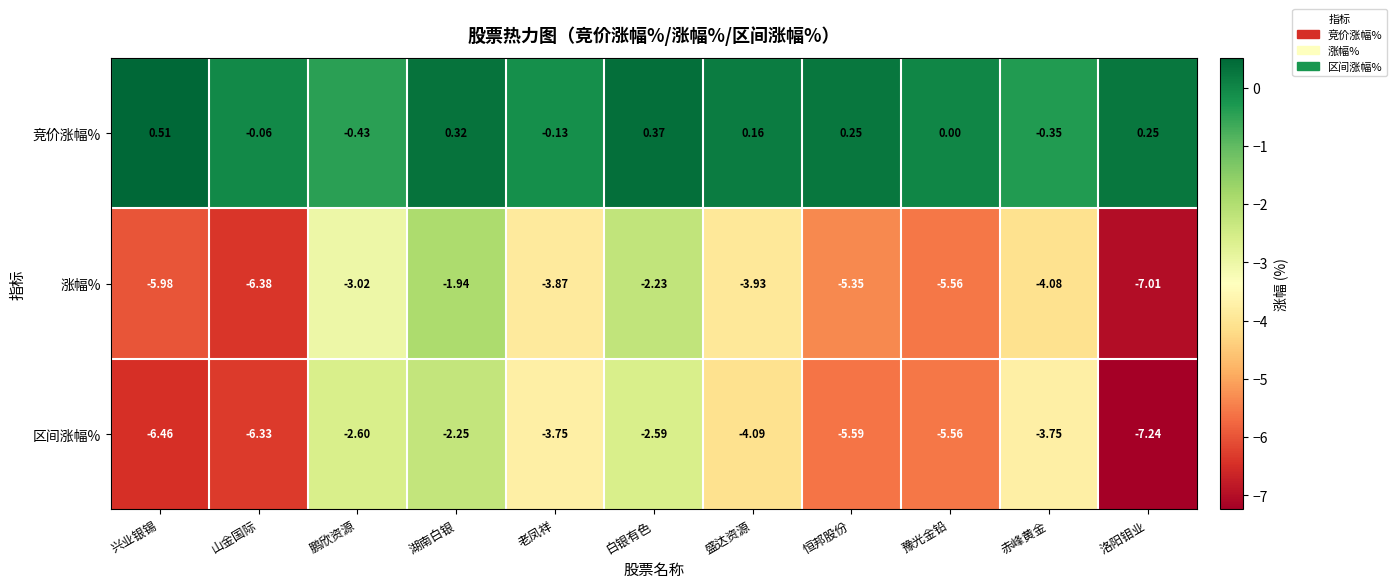

Count the number of categories in the chart.

11